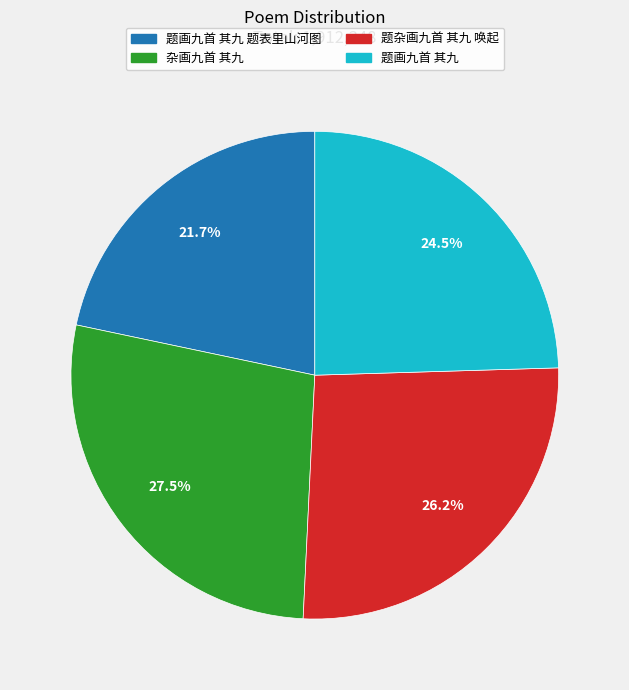

Is there any slice that represents more than half of the pie?

No